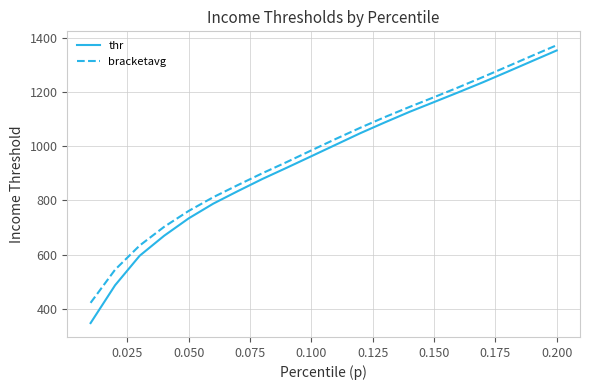

What is the sum of all thr values?

19027.3